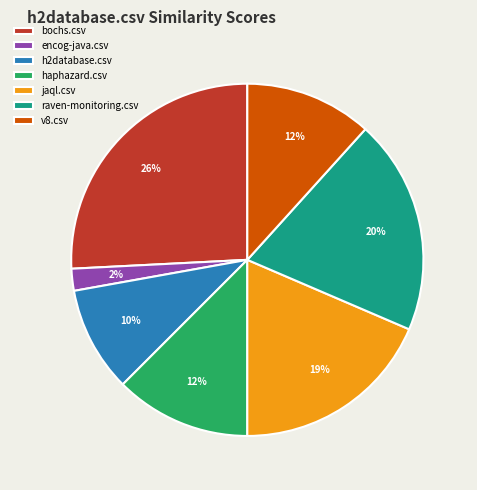

The jaql.csv slice represents 12% of the pie. True or false?

False